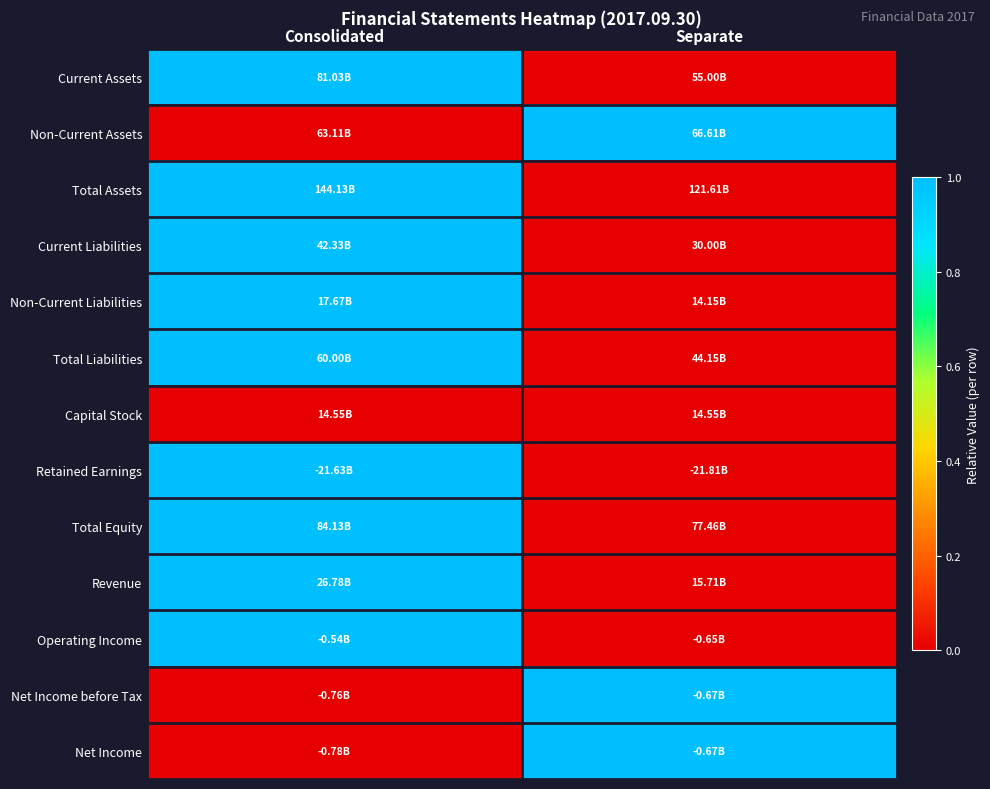

How many series are shown in this chart?

13